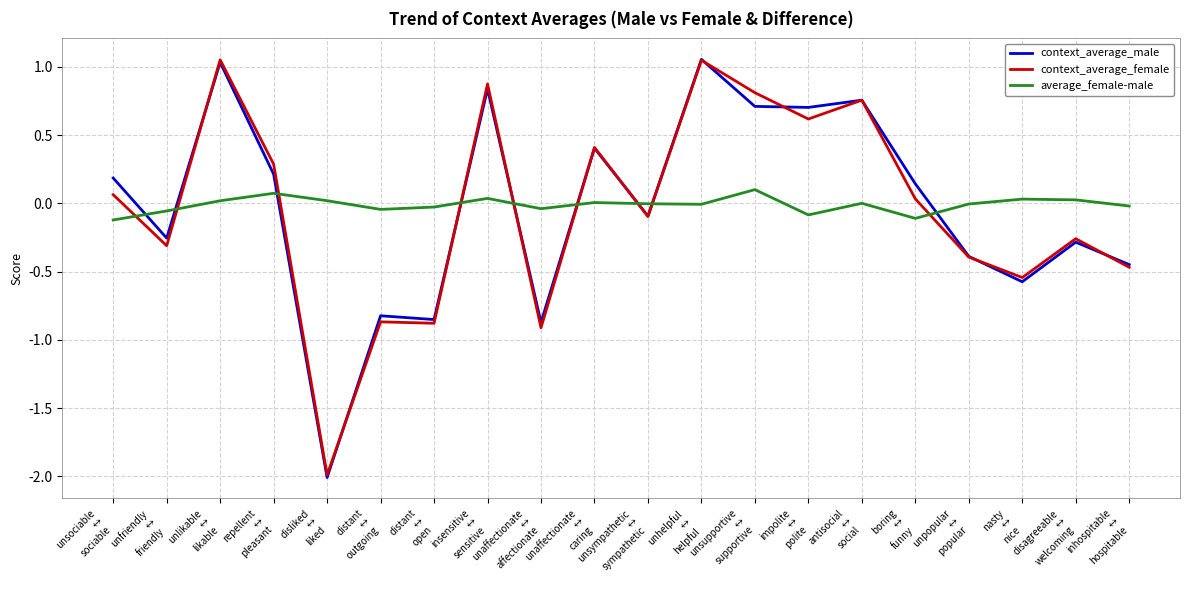

True or false: average_female-male and context_average_male intersect in this chart.

True